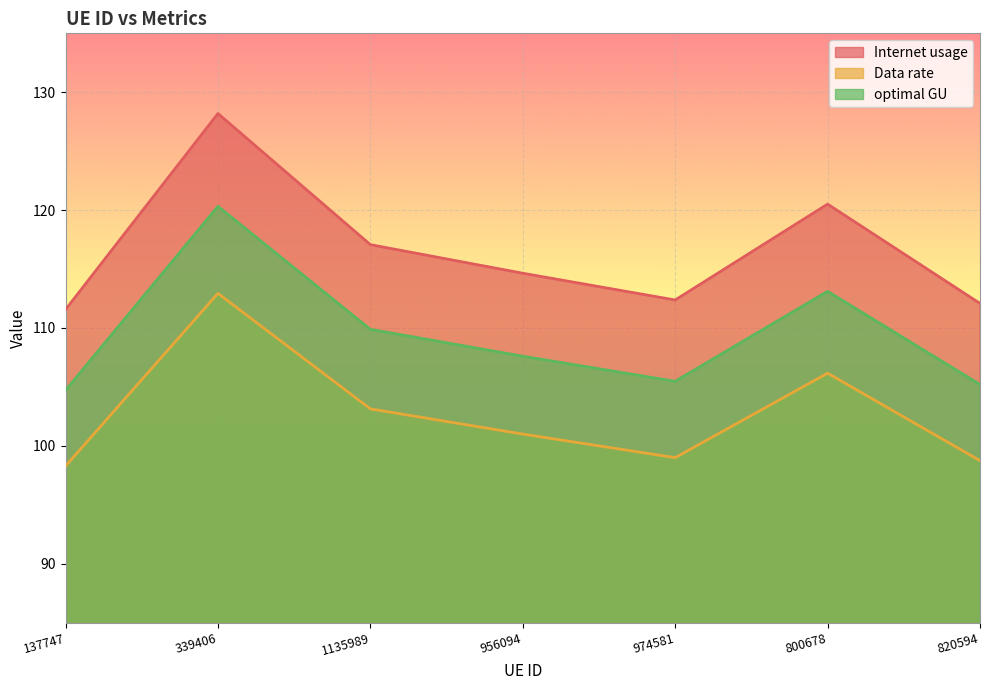

Read the optimal GU value at 800678.

113.1